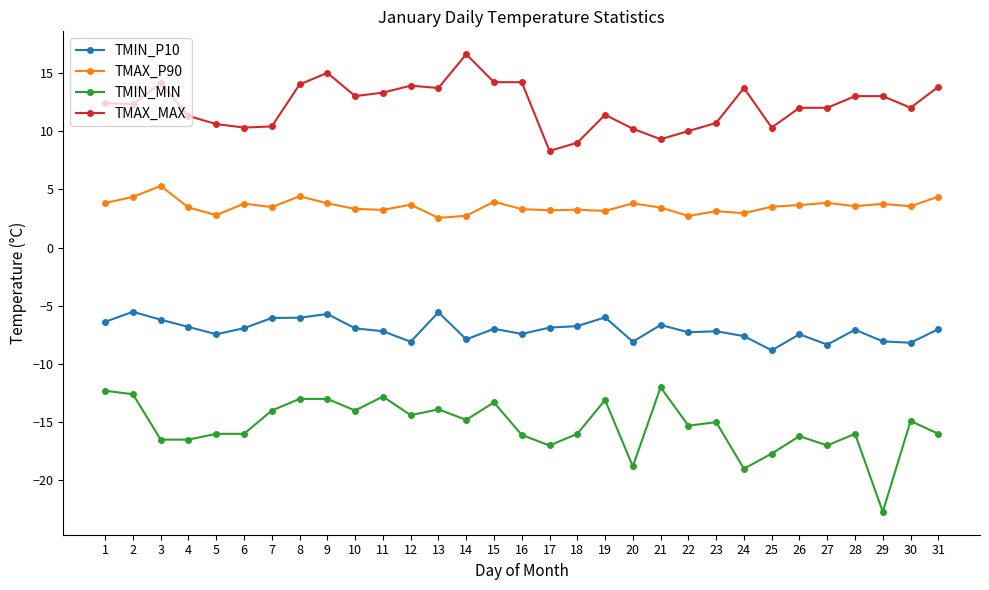

True or false: TMIN_P10 has more than 0 points higher than both neighbors.

True